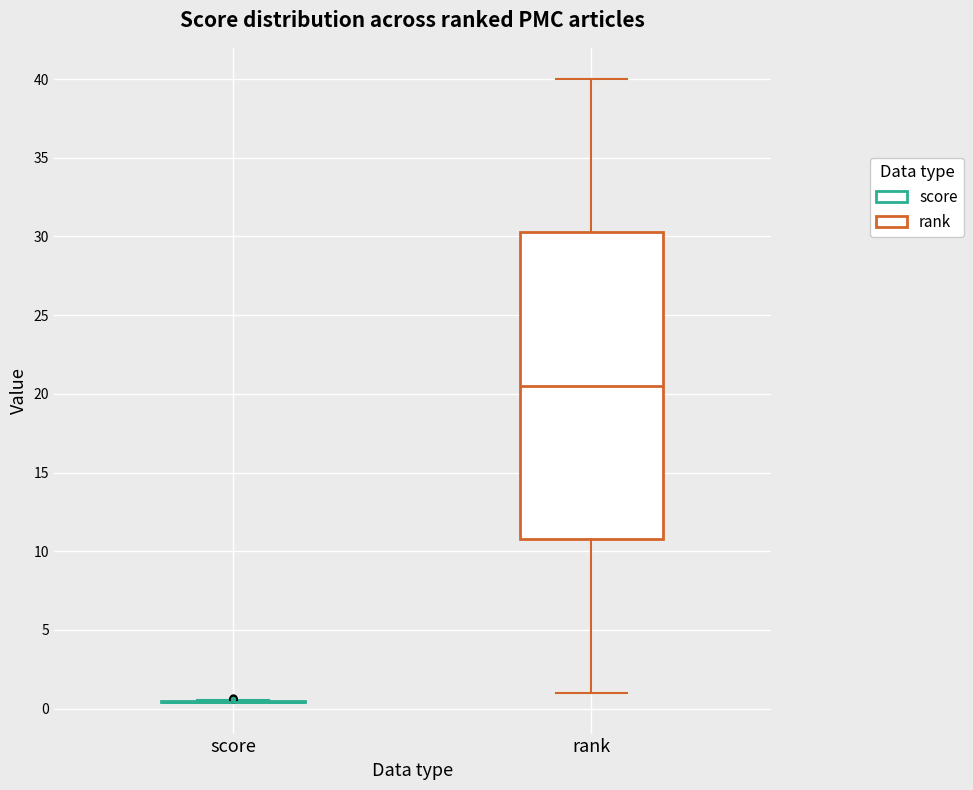

Where does the upper whisker of the box for rank end on the y-axis? The values are not printed on the chart, so give them approximately, as read against the axis.

40.0